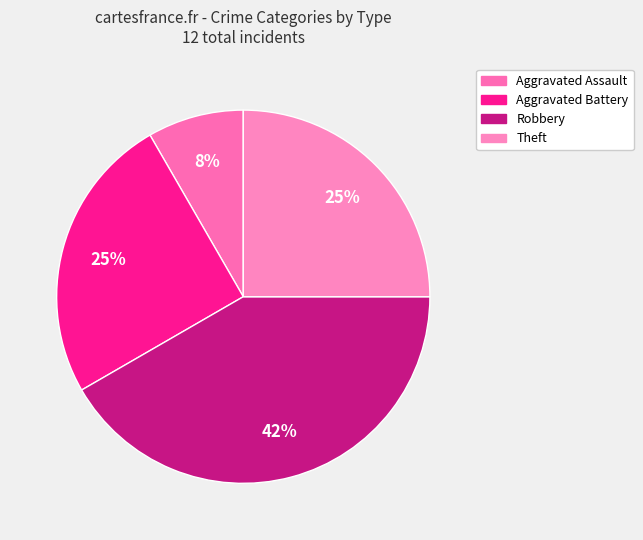

Which category has the biggest portion of the pie?

Robbery